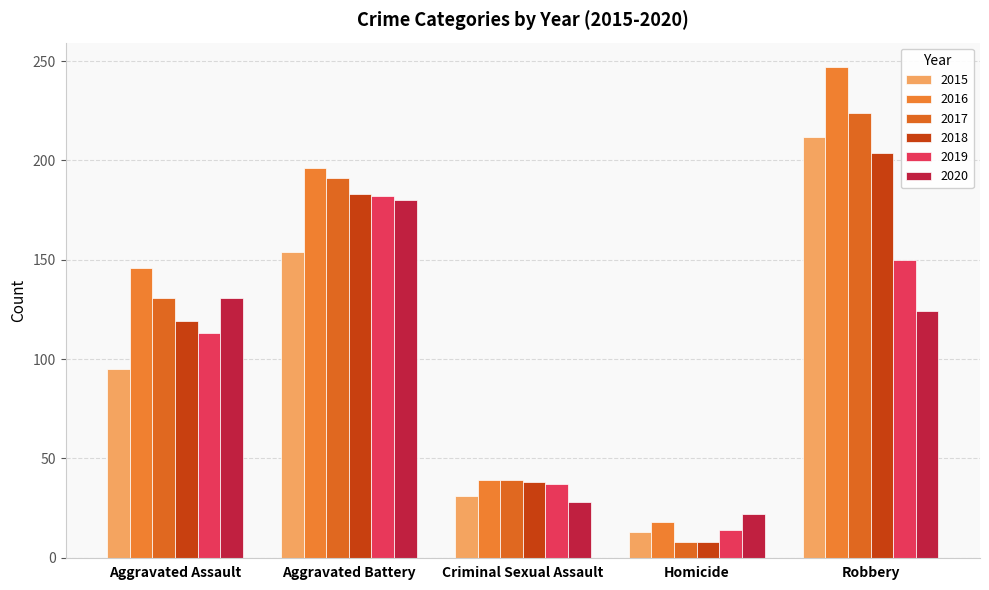

Which series has the widest spread of values?

2016